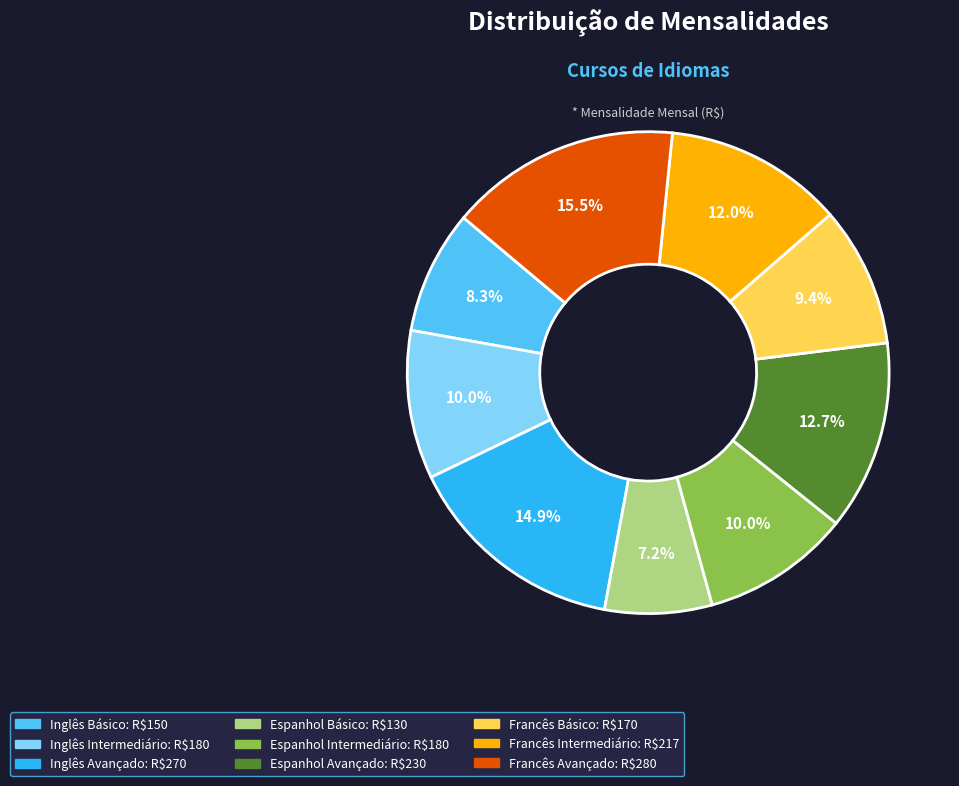

Combined, do Espanhol Intermediário and Francês Avançado account for over 50%?

No